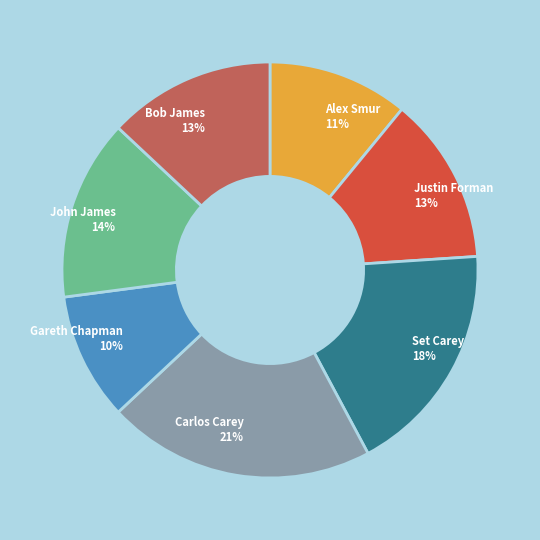

Combined, do Gareth Chapman 10% and Set Carey 18% account for over 50%?

No